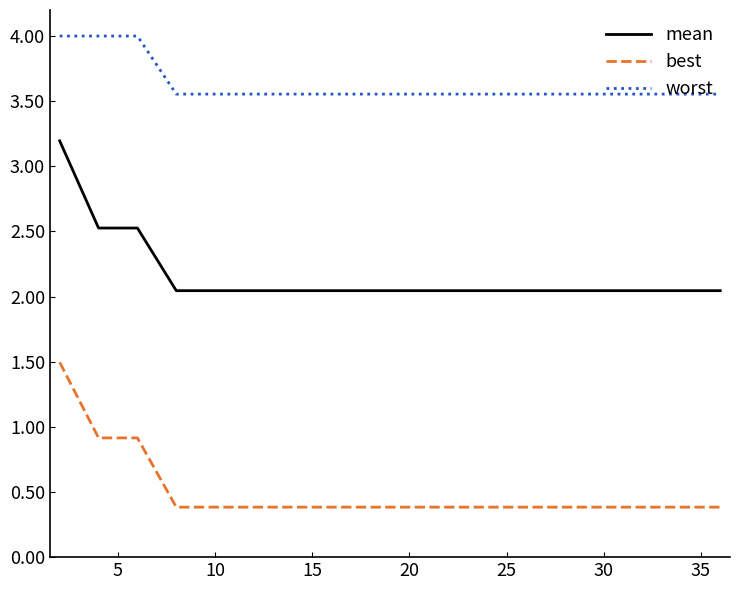

Which series has the widest spread of values?

mean